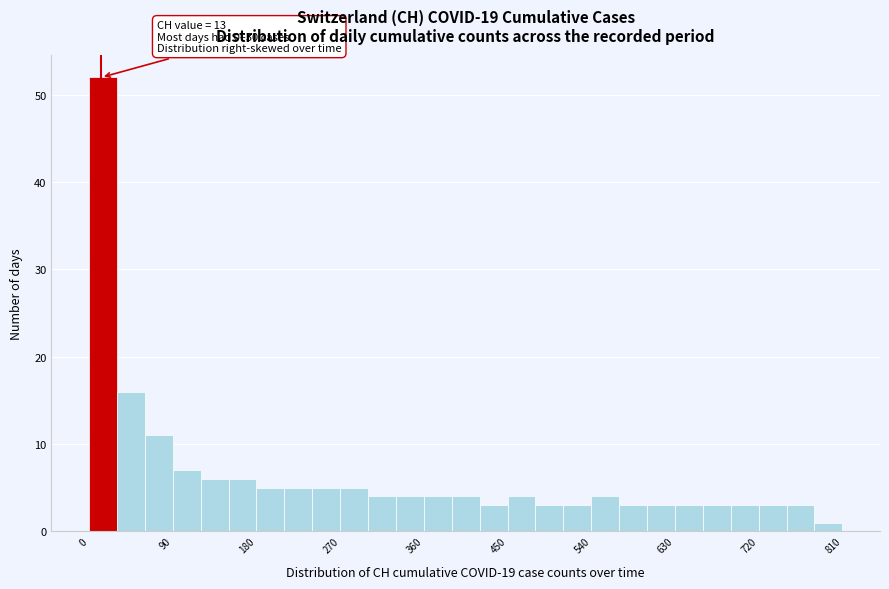

Read against the x-axis, roughly where is the centre of the tallest bar?

20